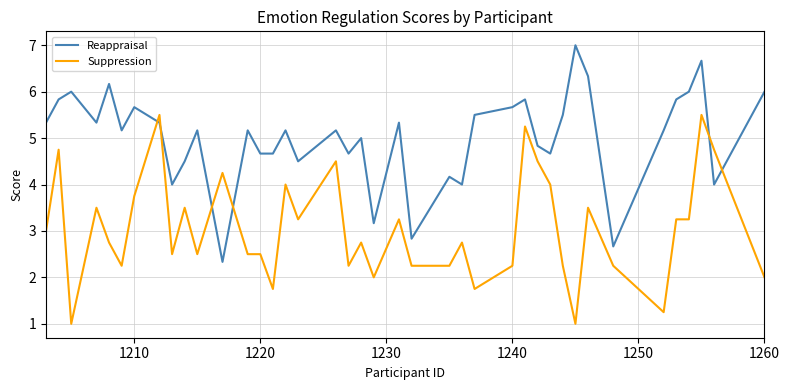

Which series has the largest total across all categories?

Reappraisal